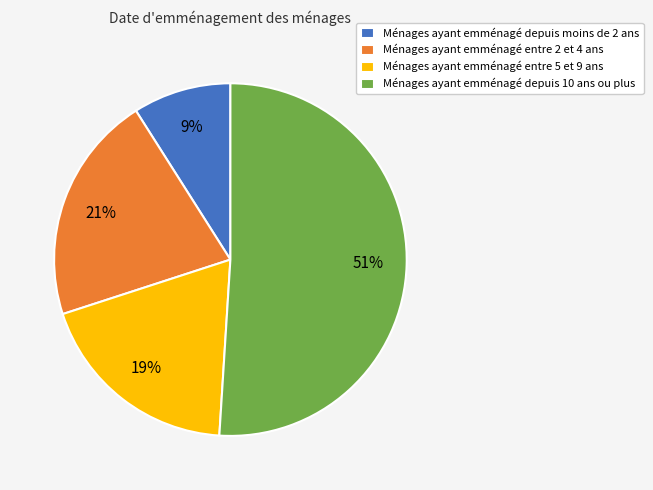

To the nearest percent, what portion does Ménages ayant emménagé depuis 10 ans ou plus represent?

51%